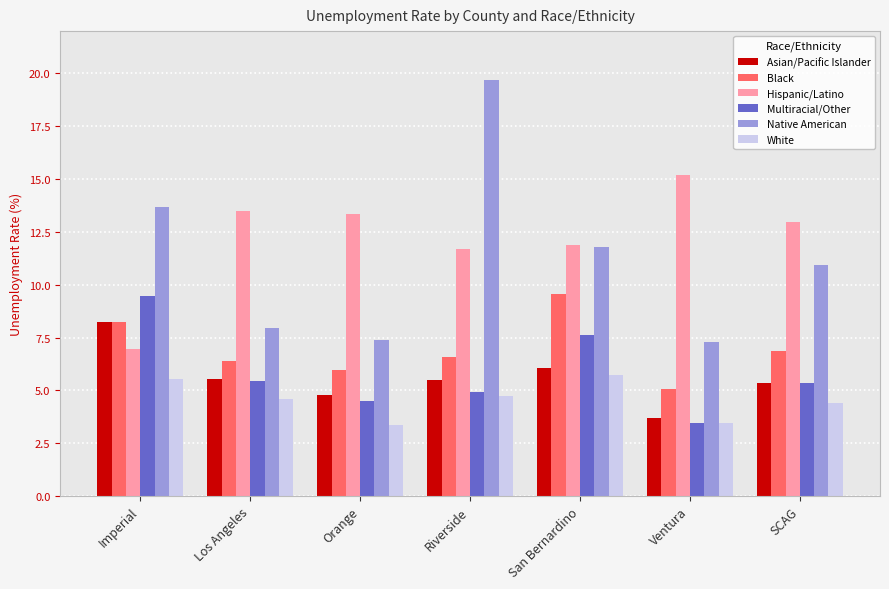

Which series changed the most between Orange and SCAG?

Native American